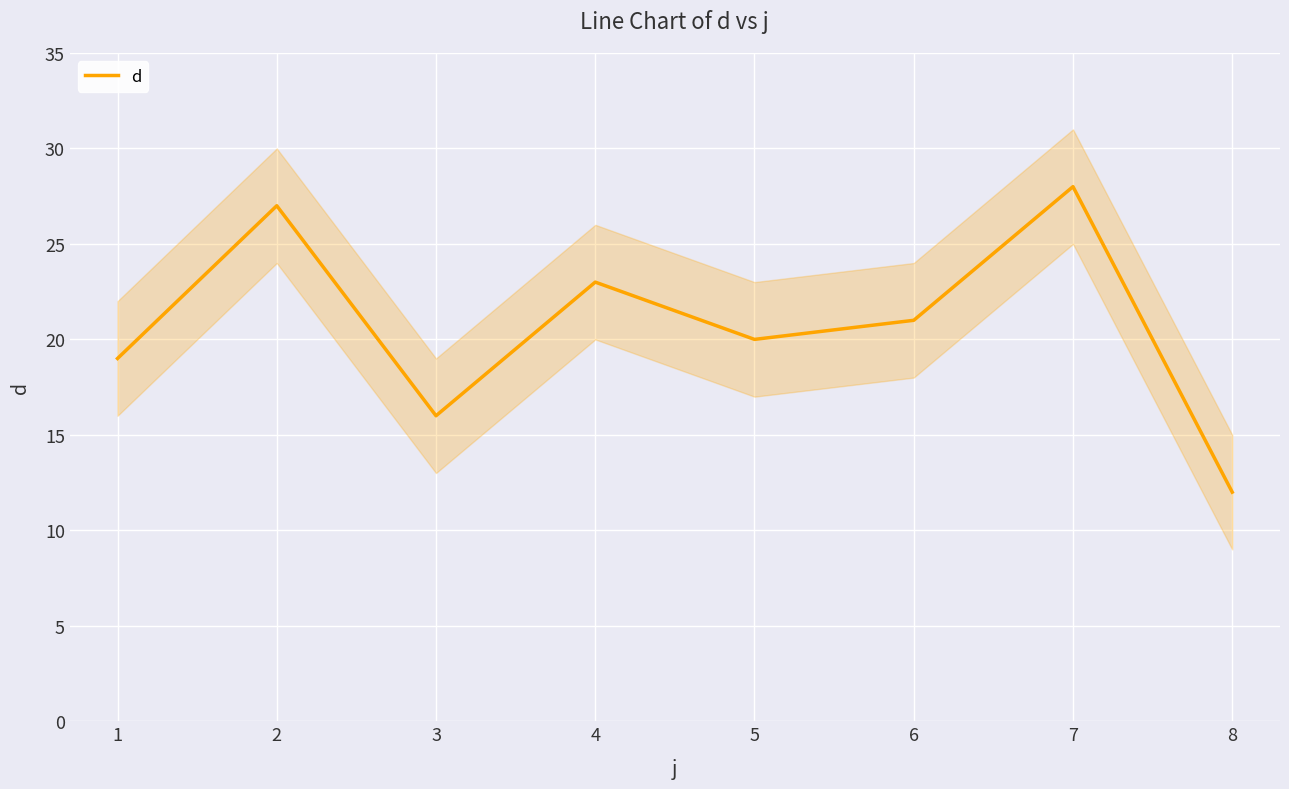

What is the lowest value of the d series?

12